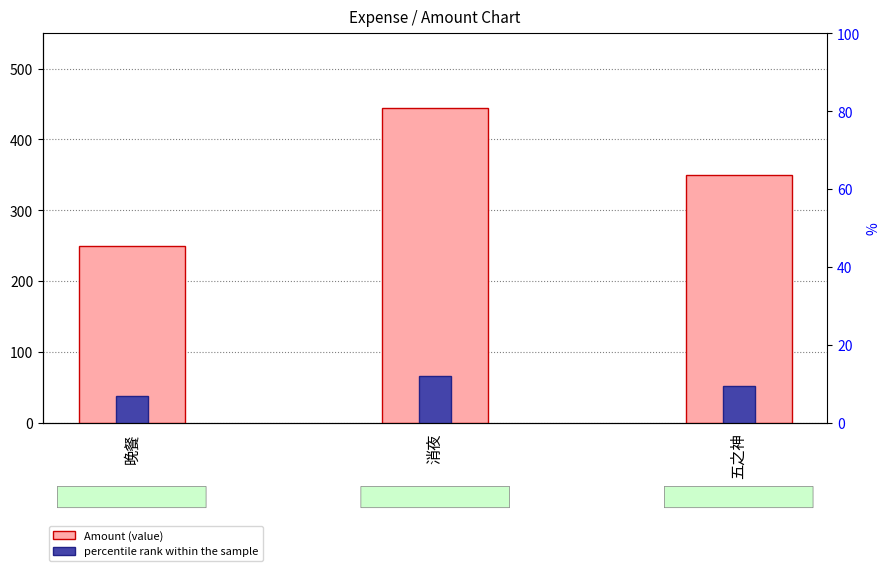

At how many categories does at least one series exceed 337?

2